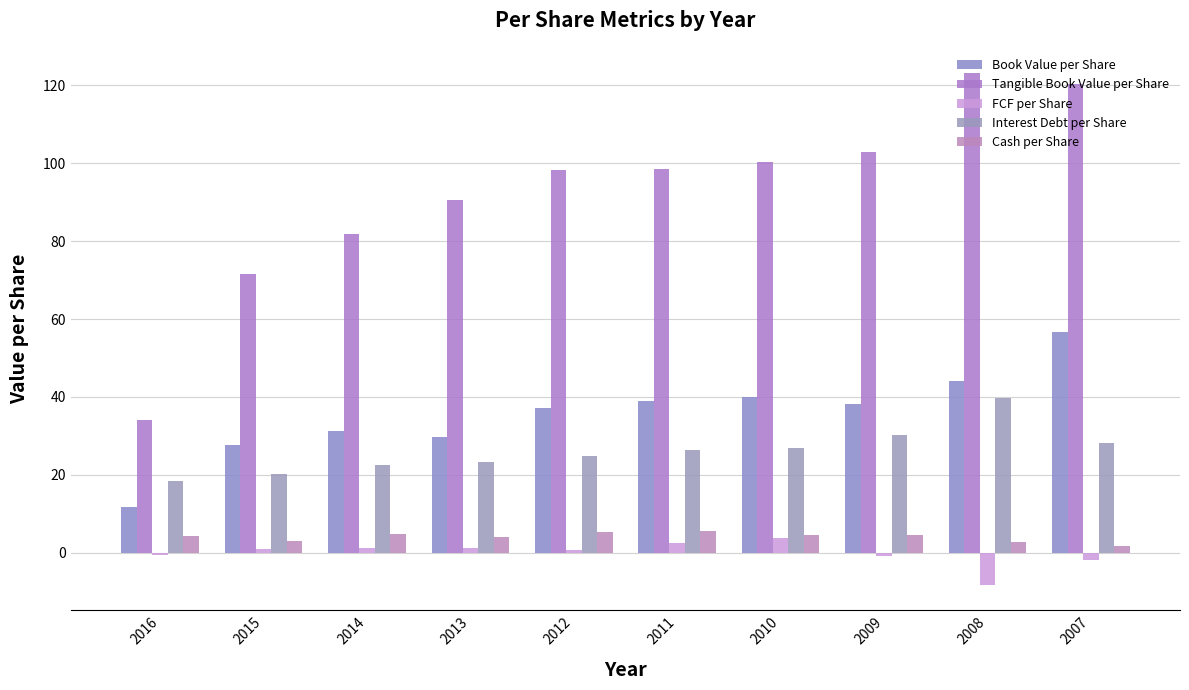

What are all the series names shown in the legend?

Book Value per Share, Tangible Book Value per Share, FCF per Share, Interest Debt per Share, Cash per Share